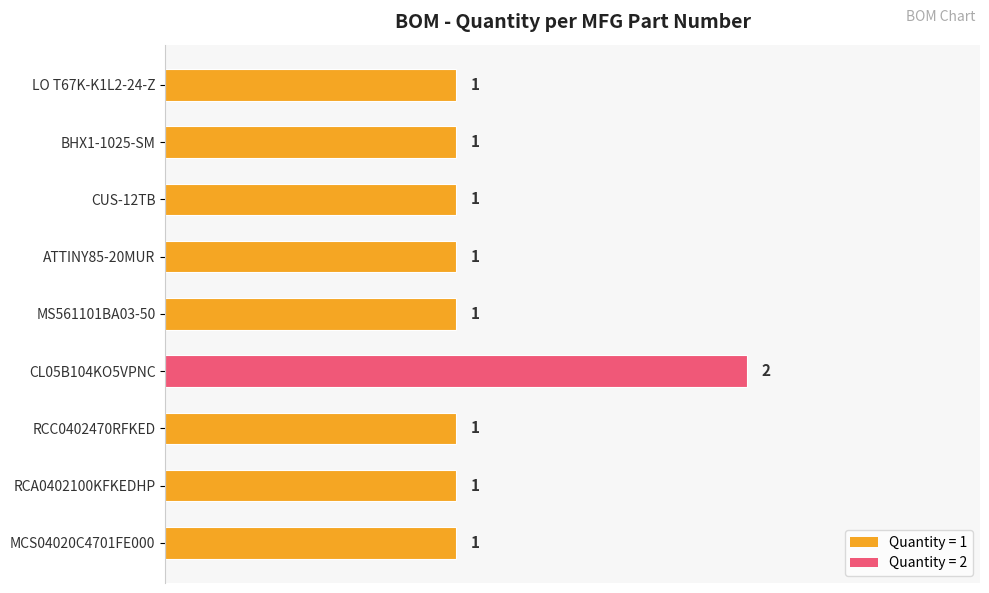

True or false: the data shows 0 at RCA0402100KFKEDHP.

False